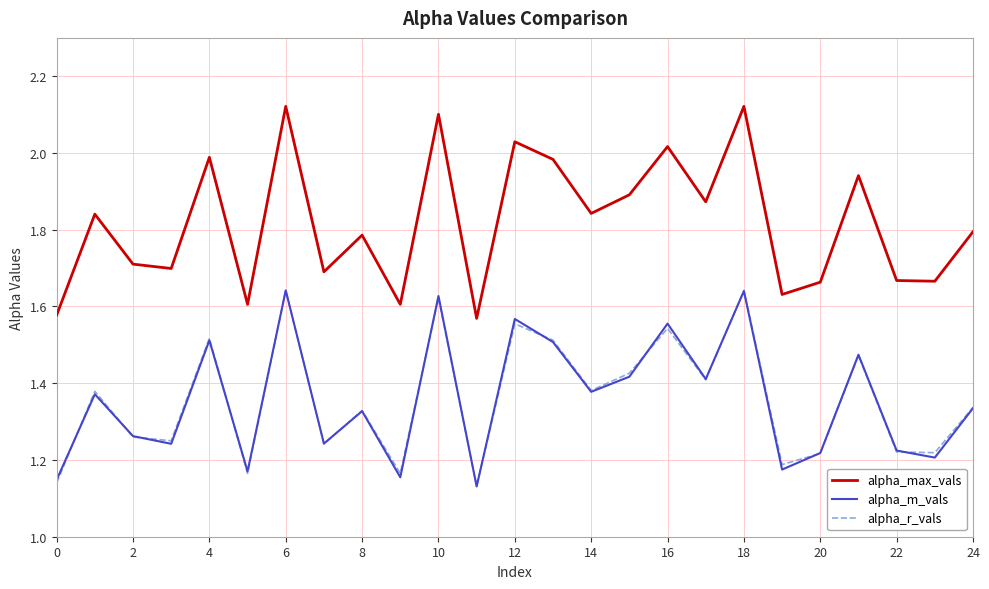

True or false: alpha_max_vals and alpha_r_vals cross at least once.

False